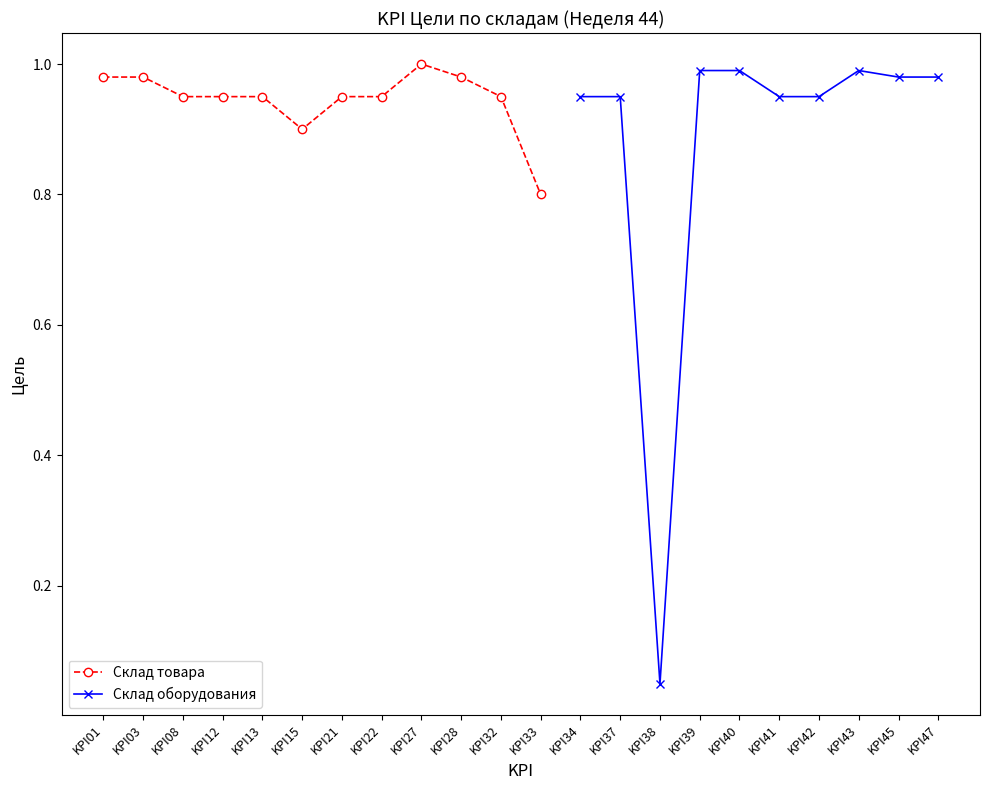

At which category does the chart reach its minimum across all series?

KPI38